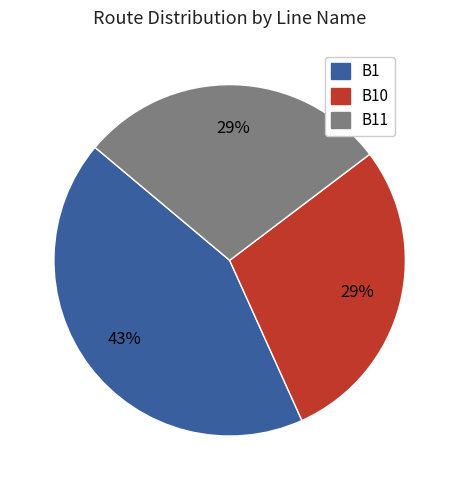

Is there any slice that represents more than half of the pie?

No